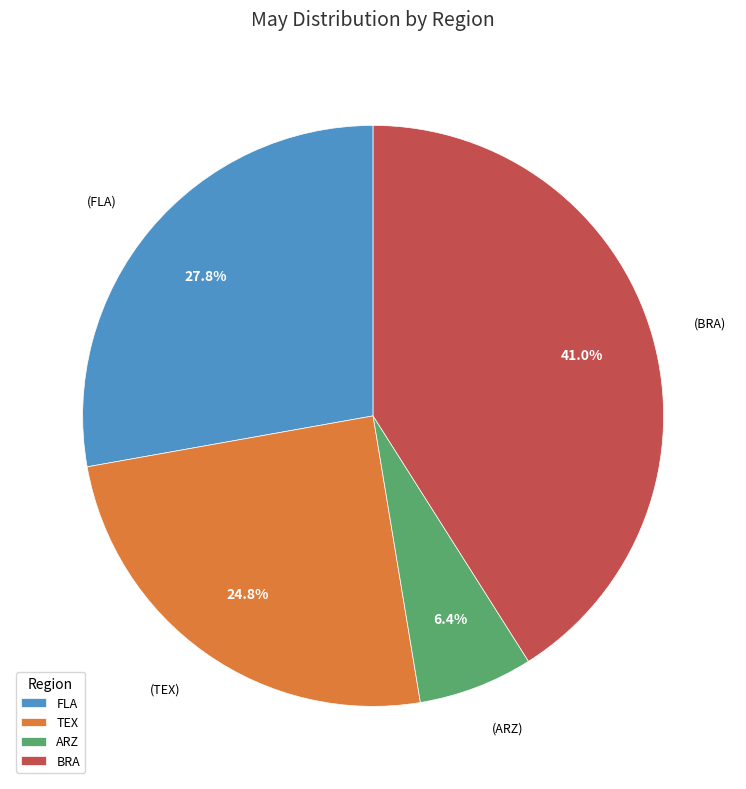

Does BRA represent more than half of the total?

No